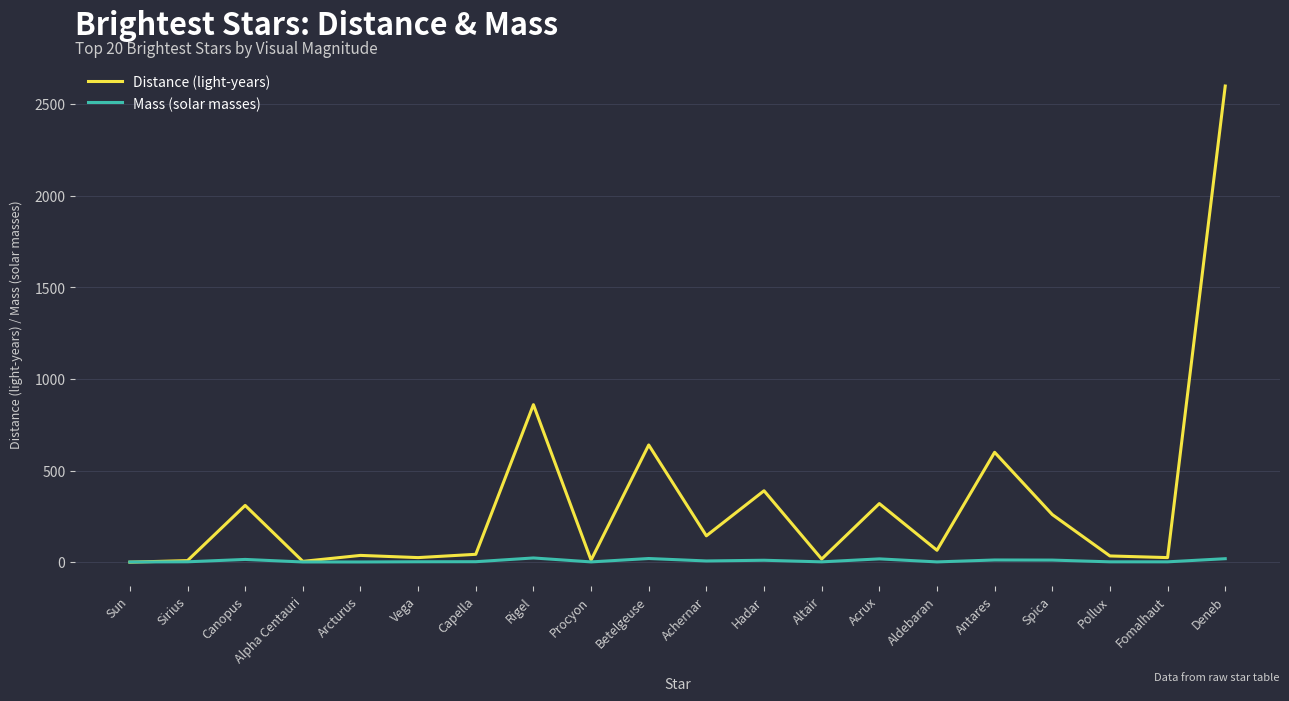

True or false: Distance (light-years) has more than 2 interior local peaks.

True